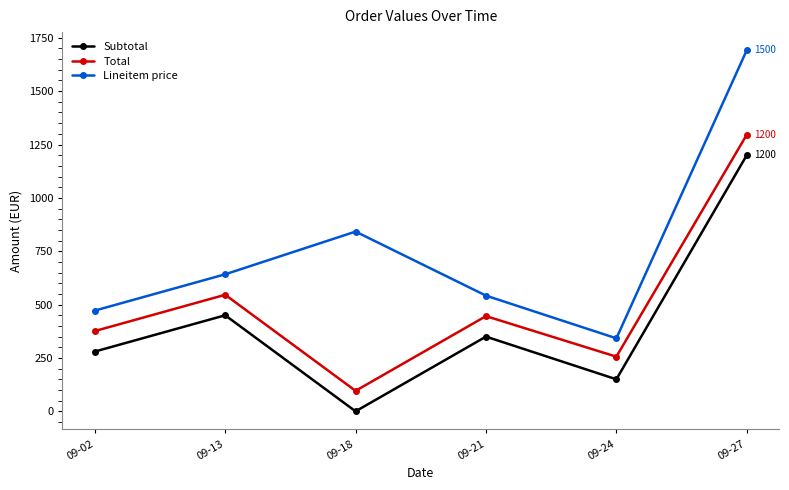

Reading left to right, extract all data points from this chart.

Subtotal: 280	450	0	350	150	1200
Total: 376	546	96	446	256	1296
Lineitem price: 472	642	842	542	342	1692